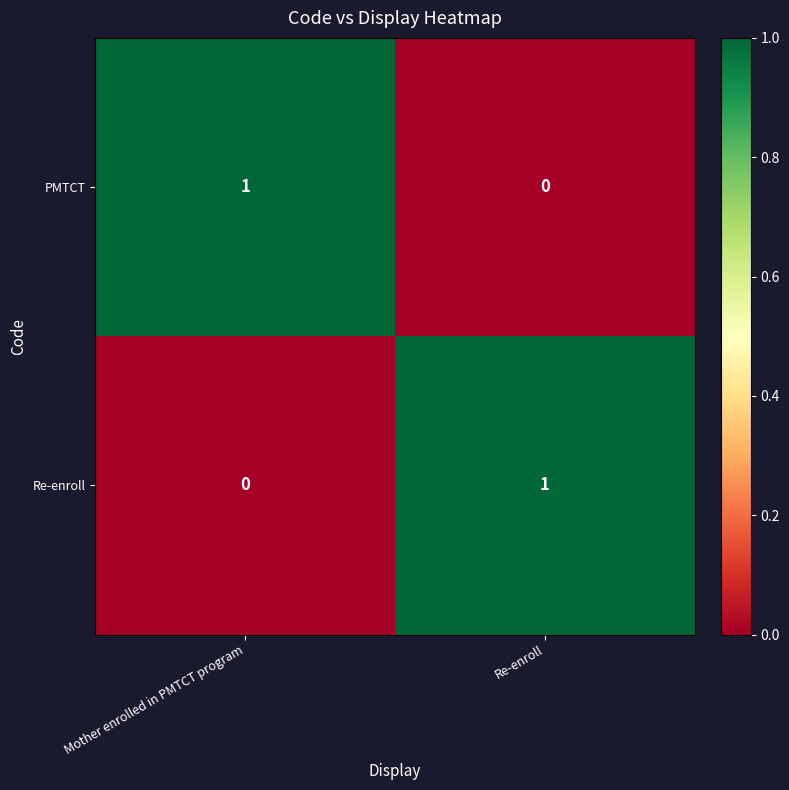

Is it true that Re-enroll equals 2 at Re-enroll?

False